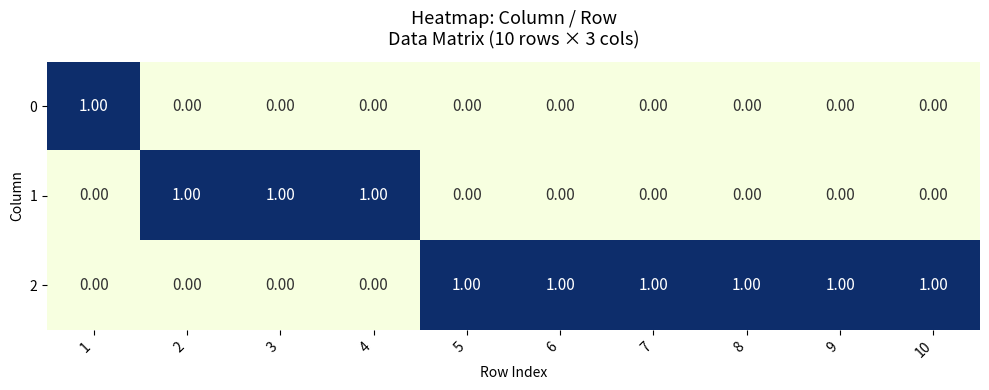

Rank the series by their average value, from highest to lowest.

2, 1, 0